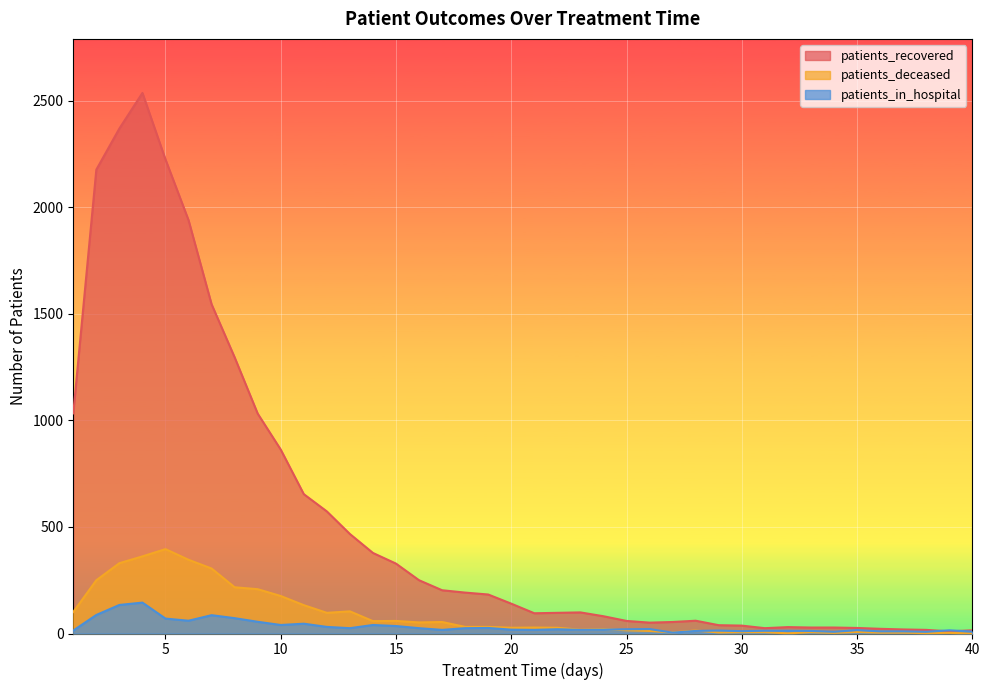

The value of patients_recovered at 40 is 7. True or false?

False